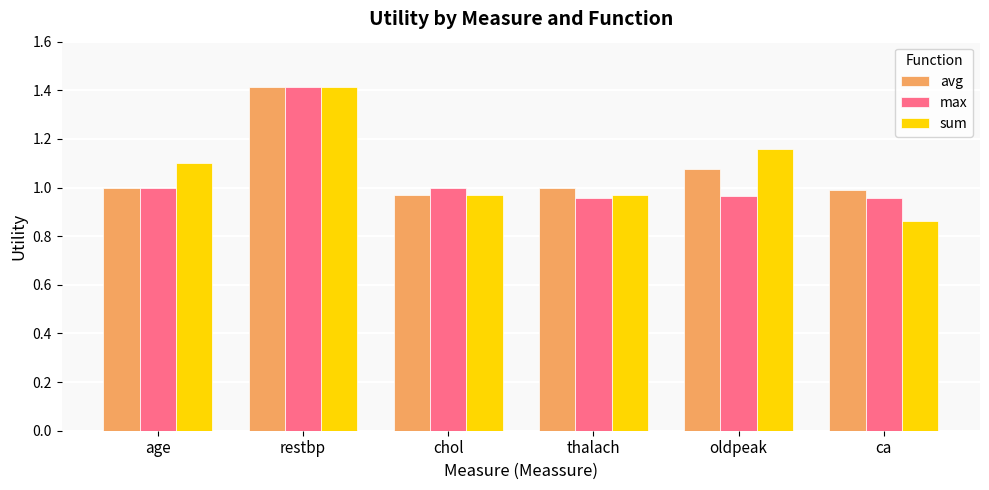

Does the chart contain any negative values?

No